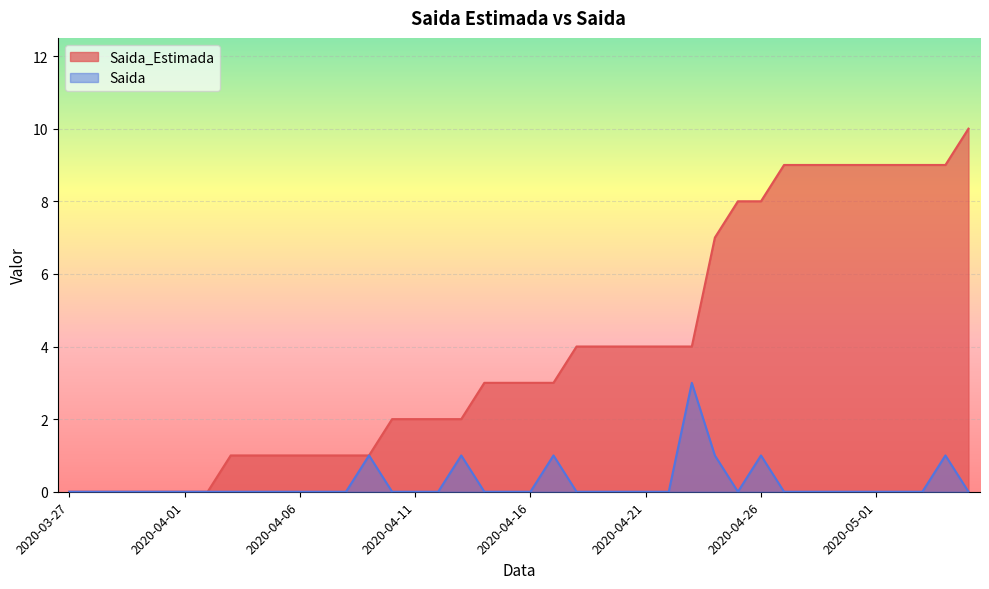

Rank the categories by Saida value from lowest to highest.

2020-03-27, 2020-03-28, 2020-03-29, 2020-03-30, 2020-03-31, 2020-04-01, 2020-04-02, 2020-04-03, 2020-04-04, 2020-04-05, 2020-04-06, 2020-04-07, 2020-04-08, 2020-04-10, 2020-04-11, 2020-04-12, 2020-04-14, 2020-04-15, 2020-04-16, 2020-04-18, 2020-04-19, 2020-04-20, 2020-04-21, 2020-04-22, 2020-04-25, 2020-04-27, 2020-04-28, 2020-04-29, 2020-04-30, 2020-05-01, 2020-05-02, 2020-05-03, 2020-05-05, 2020-04-09, 2020-04-13, 2020-04-17, 2020-04-24, 2020-04-26, 2020-05-04, 2020-04-23